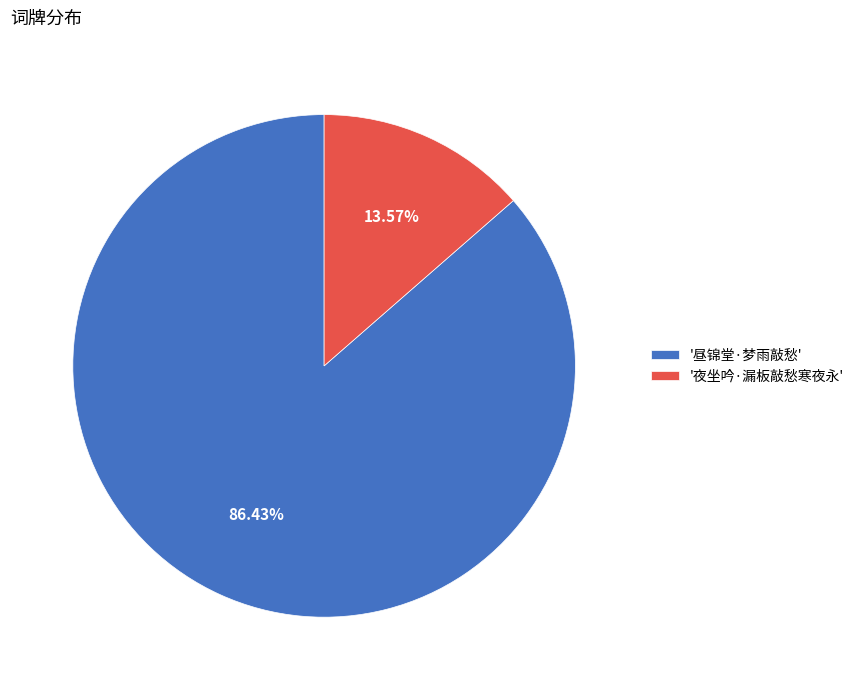

Do '昼锦堂·梦雨敲愁' and '夜坐吟·漏板敲愁寒夜永' together represent more than half of the pie?

Yes